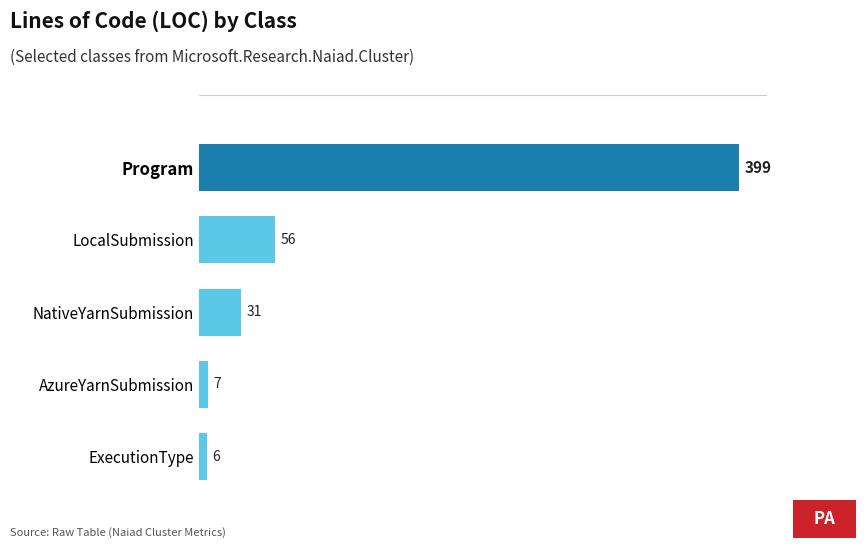

Is it true that the value at Program is 399?

True